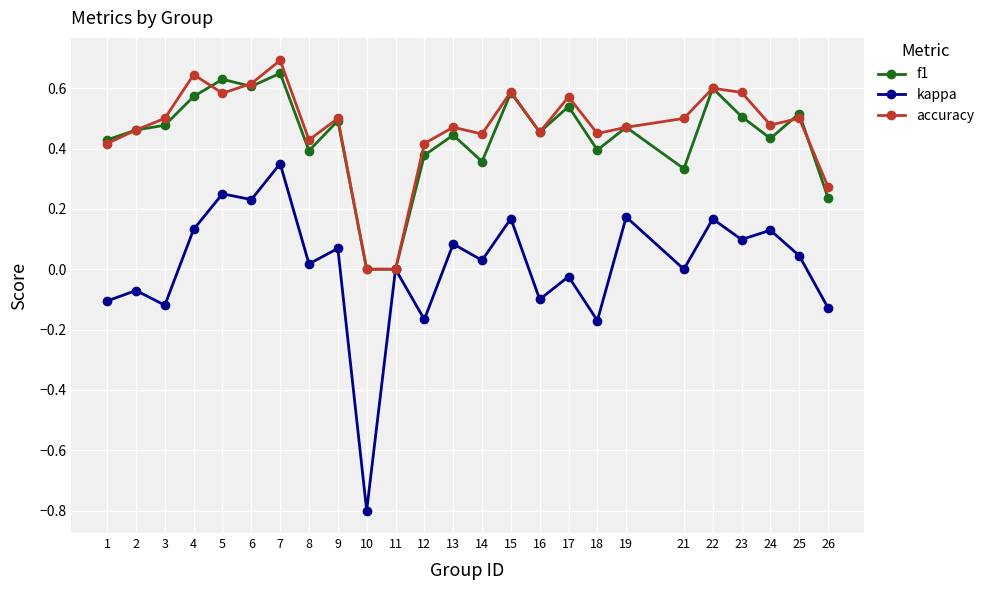

What is the sum of all f1 values?

11.0